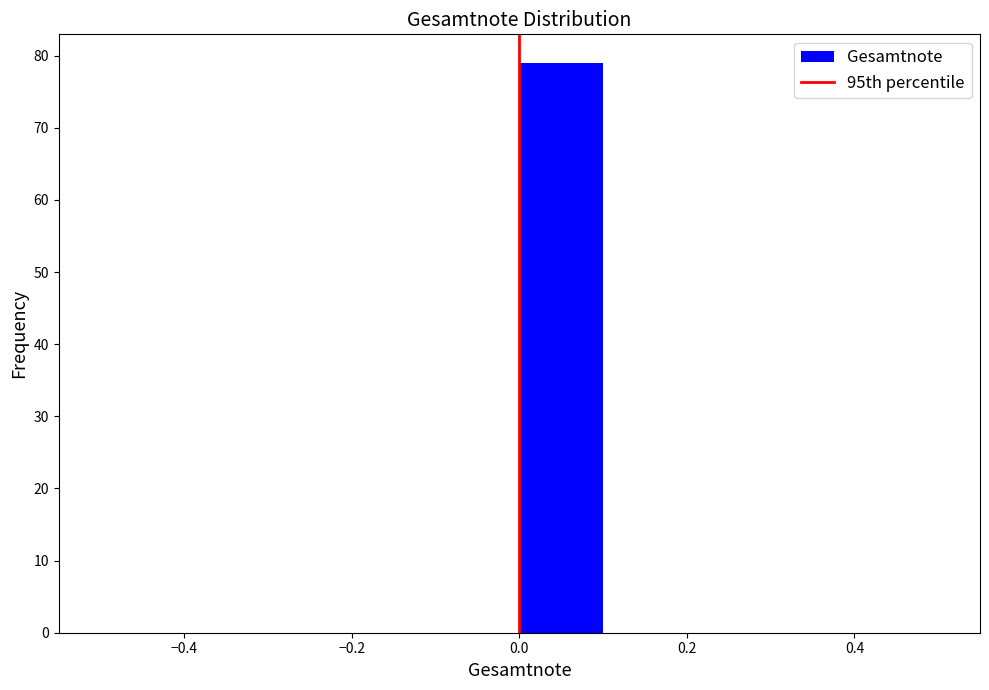

Which range on the x-axis has the tallest bar?

0.0 to 0.1